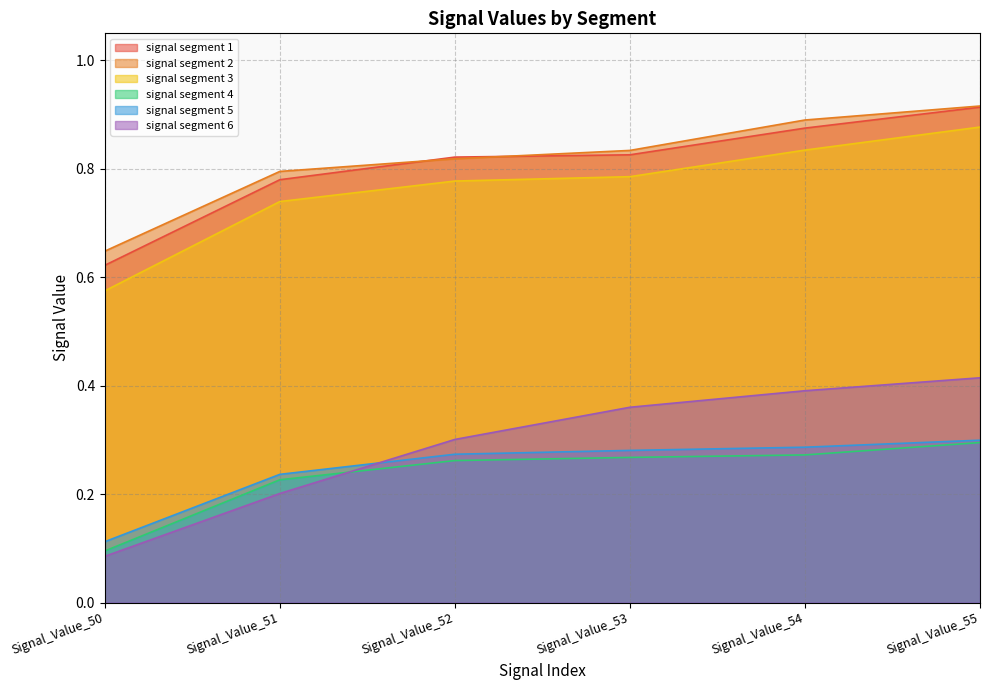

True or false: signal segment 3 and signal segment 4 intersect in this chart.

False